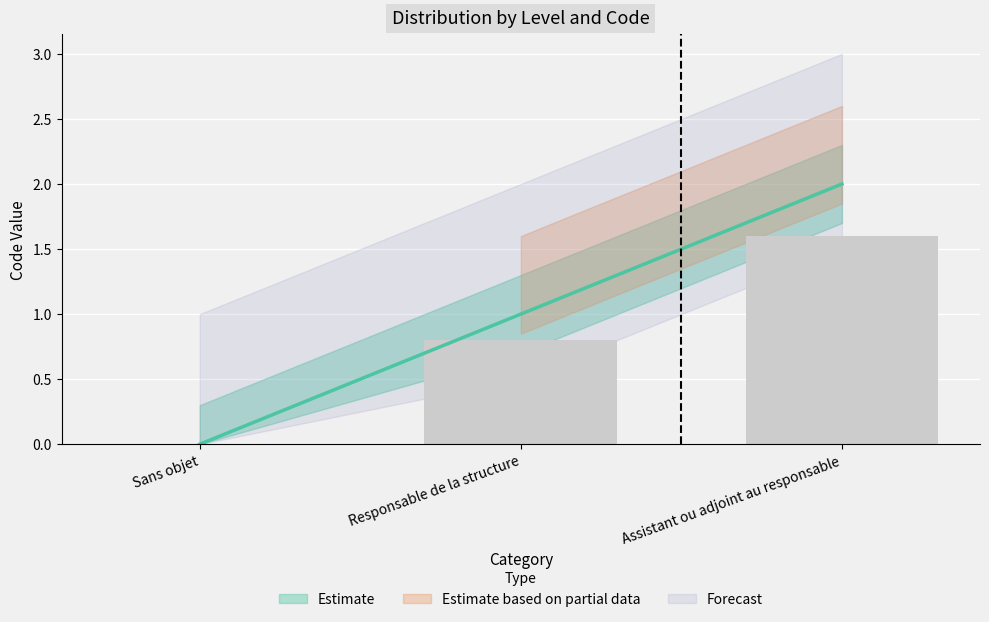

How many values are below 1?

1